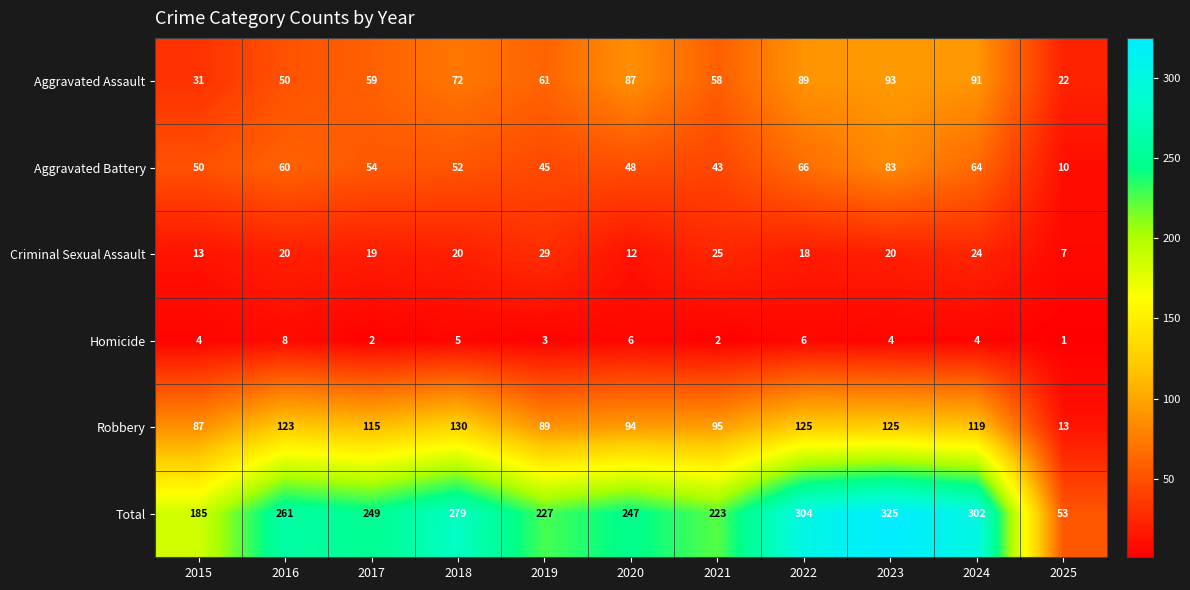

How many categories are shown in the chart?

11